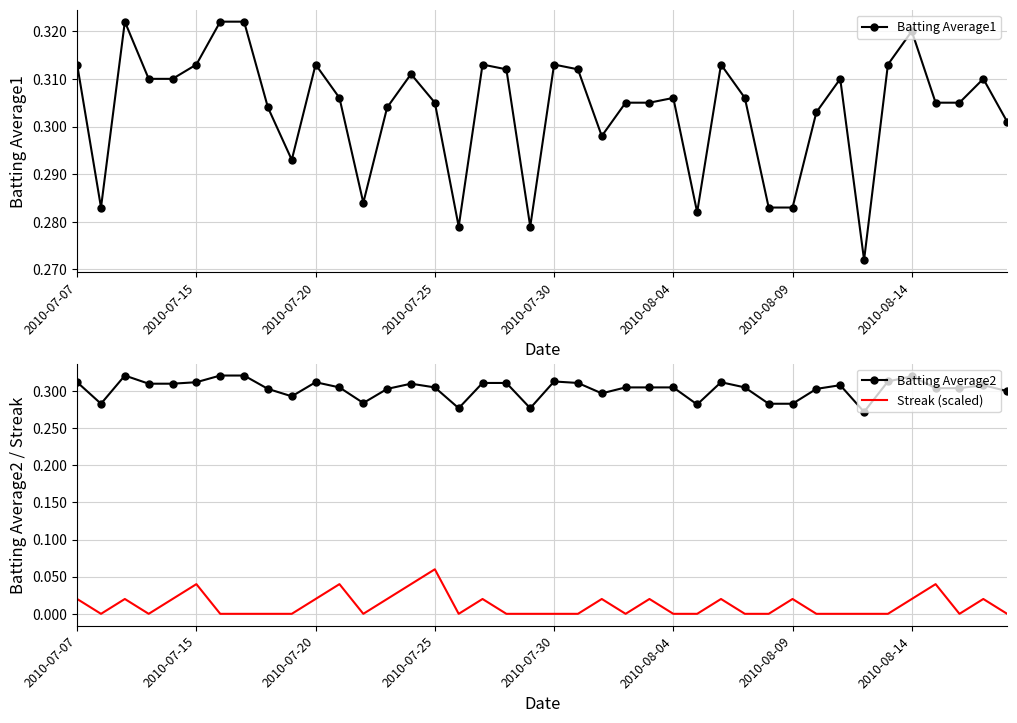

At which label does Streak (scaled) reach its peak?

2010-07-25